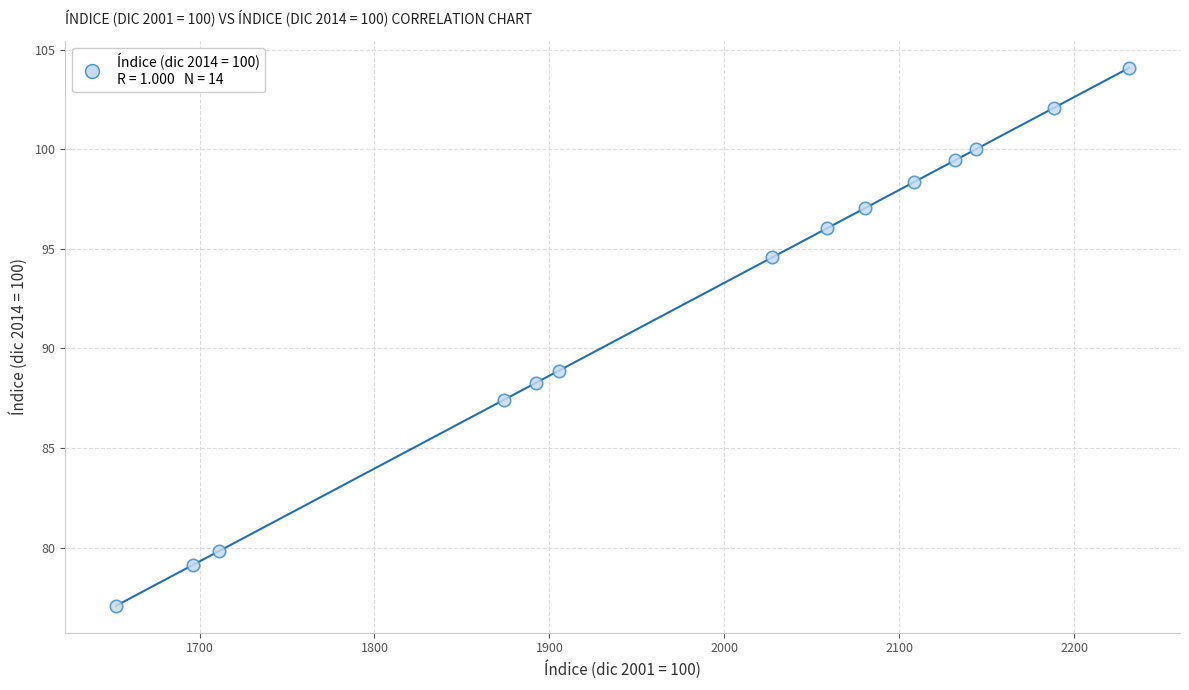

What Y value in the scatter plot is closest to 90?

88.9